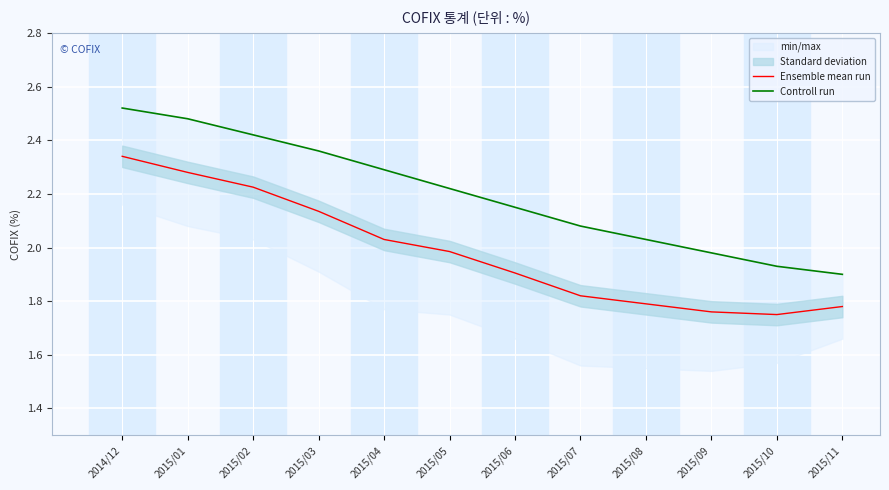

Where is Ensemble mean run nearest to the value 2?

2015/05